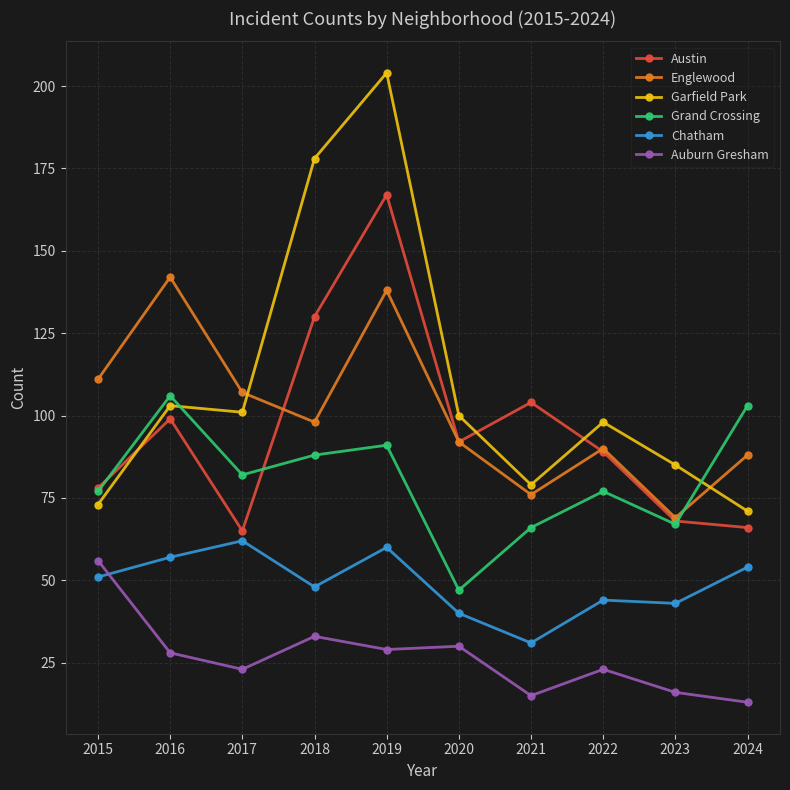

What is the difference between the maximum and second lowest values in the Auburn Gresham series?

41